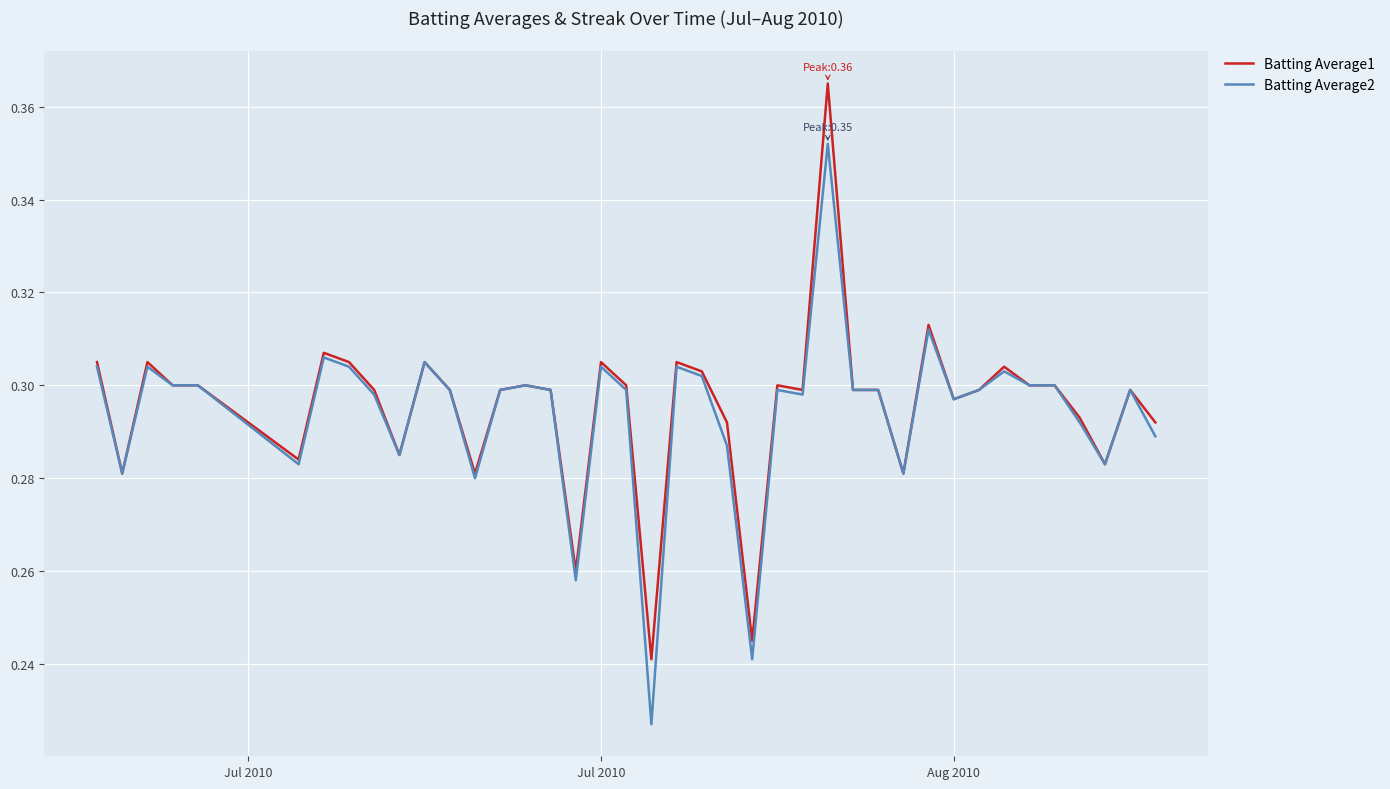

True or false: Batting Average1 and Batting Average2 intersect in this chart.

False